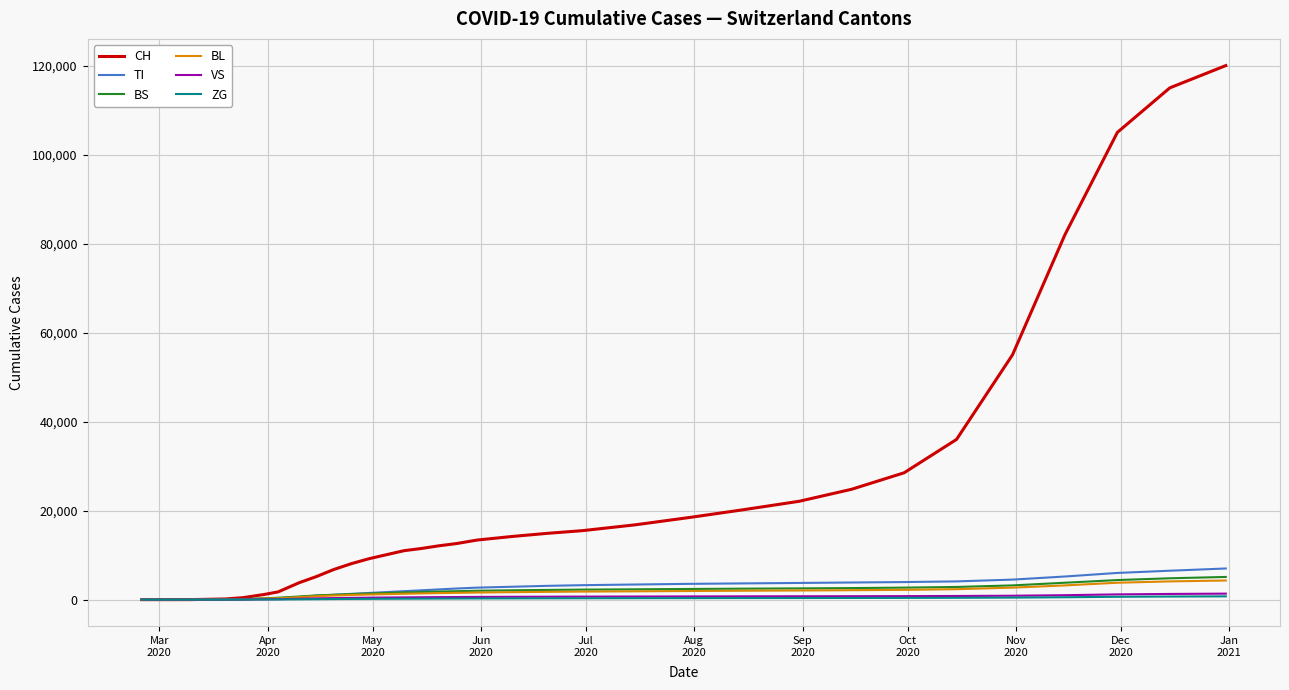

Which series has the largest total across all categories?

CH